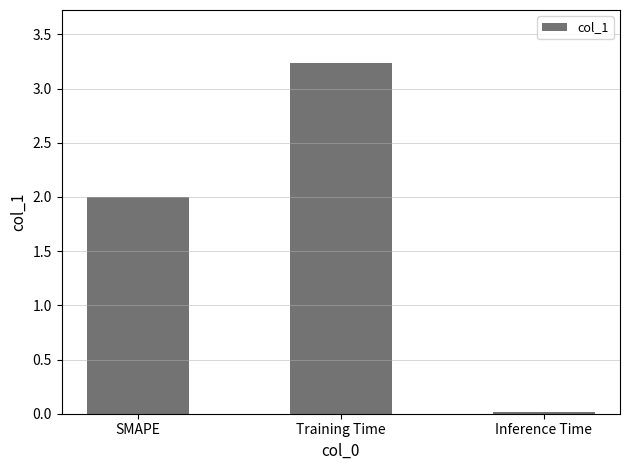

What is the ratio of the value at Training Time to the value at SMAPE?

1.6